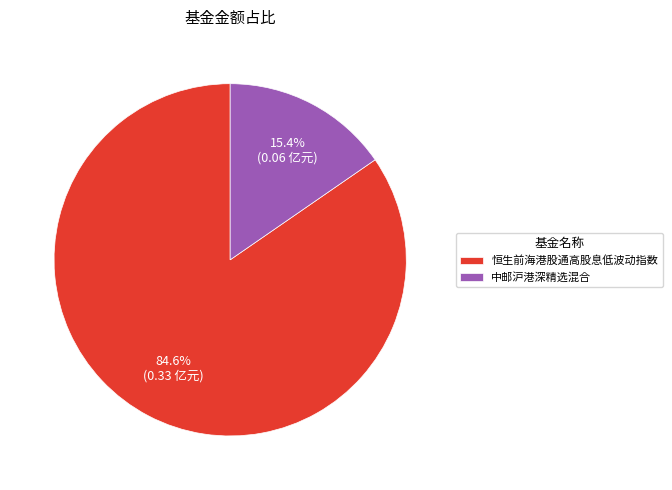

True or false: 中邮沪港深精选混合 accounts for 2% of the total.

False